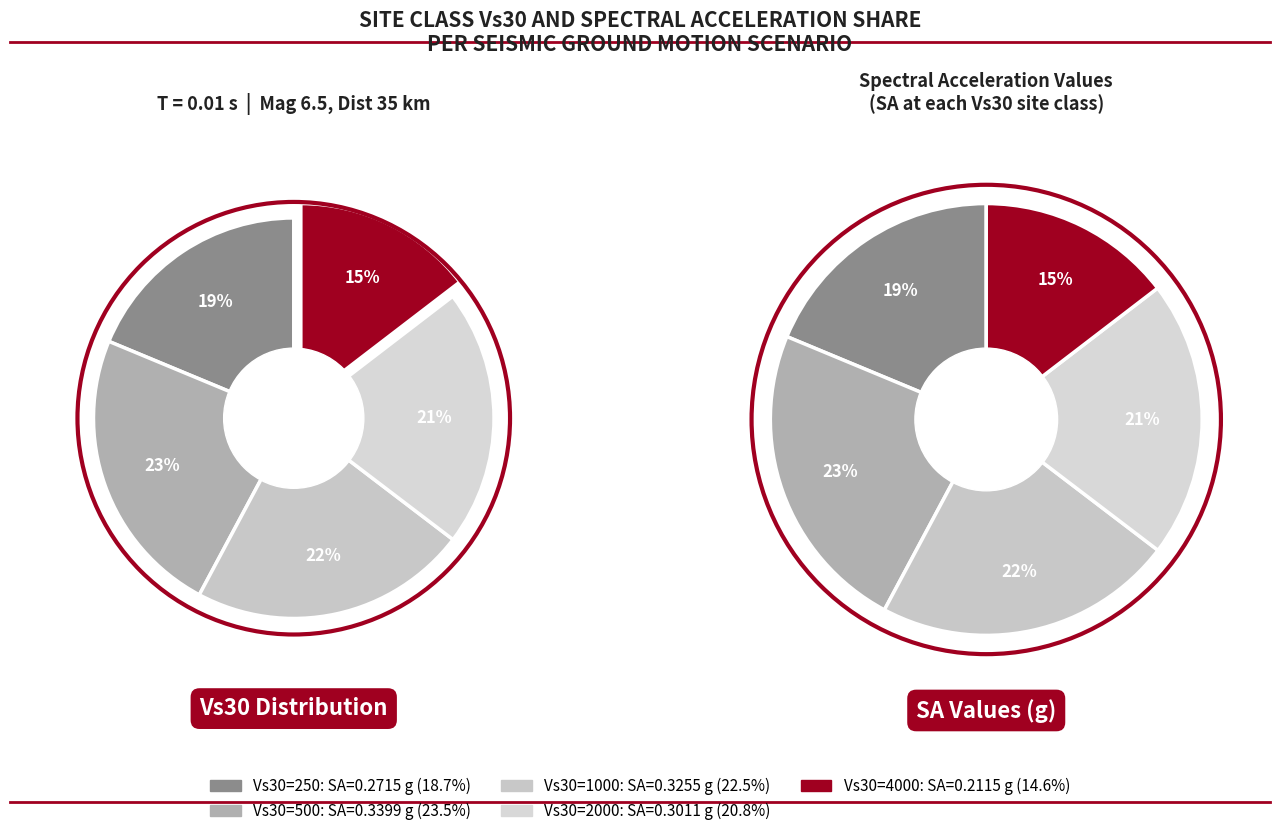

True or false: Vs30=2000 accounts for 13% of the total.

False